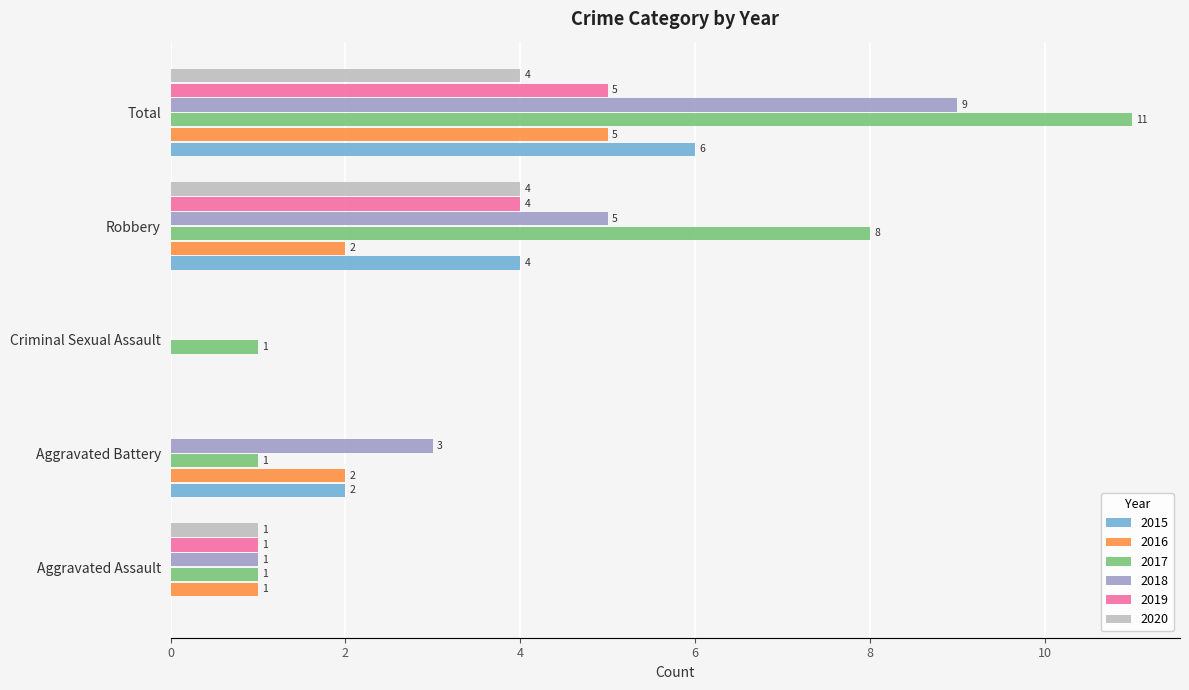

Which series changed the most between Aggravated Assault and Robbery?

2017